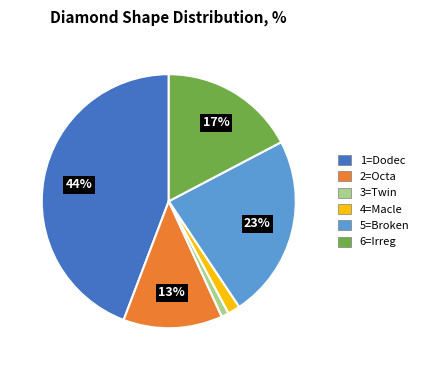

Count the number of slices in the pie.

6